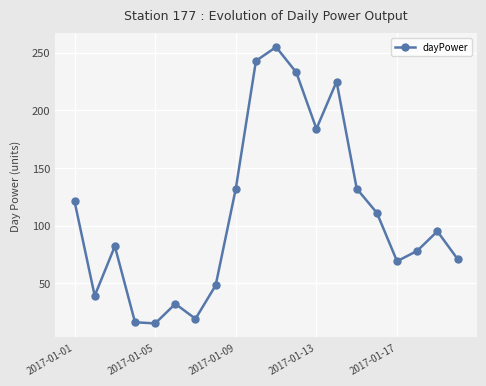

What is the greatest value displayed?

255